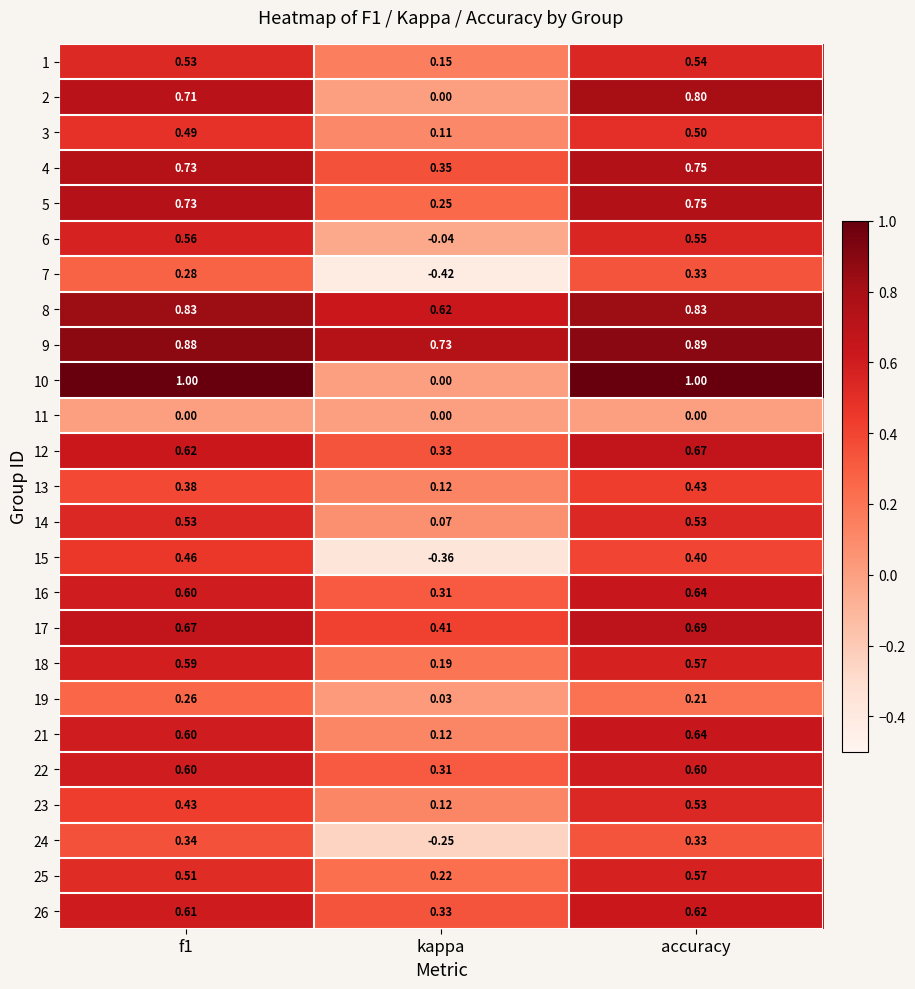

At which label does 14 reach its minimum?

kappa